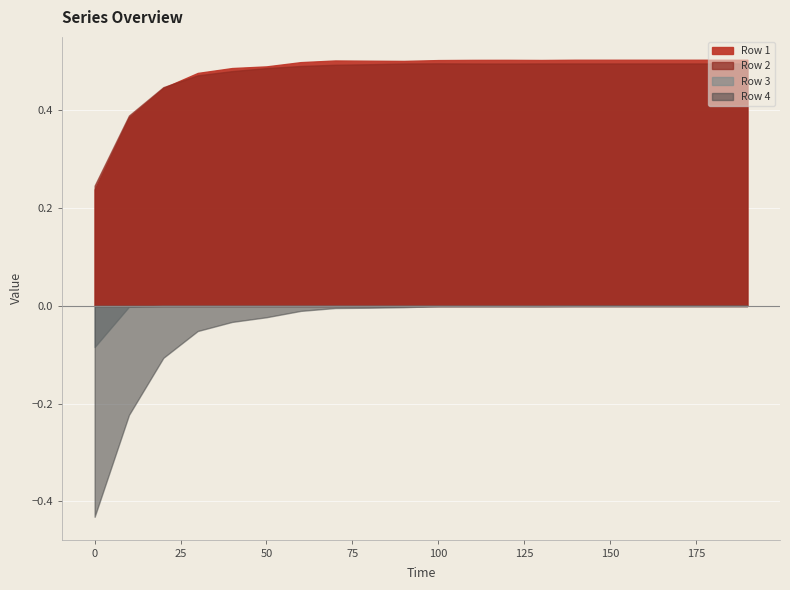

The value of Row 1 at 7 is 0.5. True or false?

True